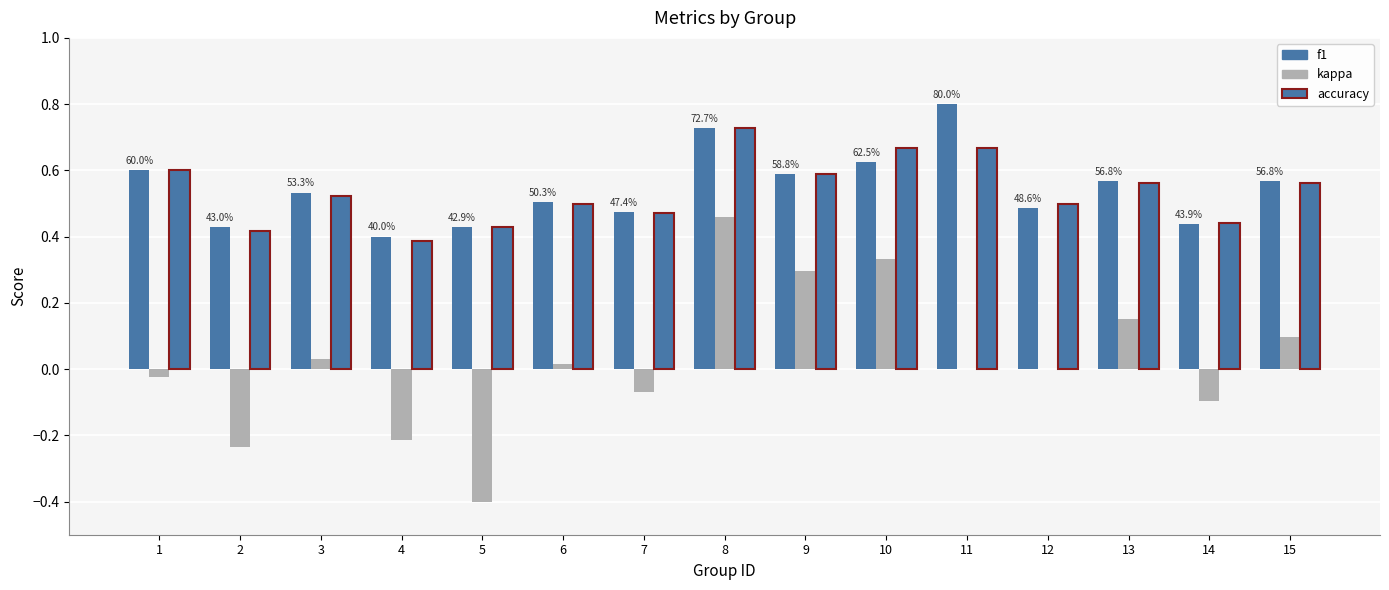

Rank the categories by kappa value from lowest to highest.

5, 2, 4, 14, 7, 1, 11, 12, 6, 3, 15, 13, 9, 10, 8